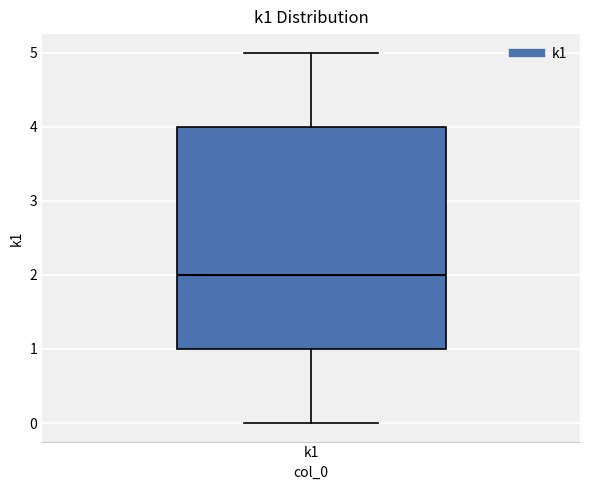

Transcribe this box plot: give where the median line is, the range the box spans, and where the two whiskers end, as read against the y-axis. The values are not printed on the chart, so give them approximately, as read against the axis.

median 2, box 1 to 4, whiskers 0 to 5